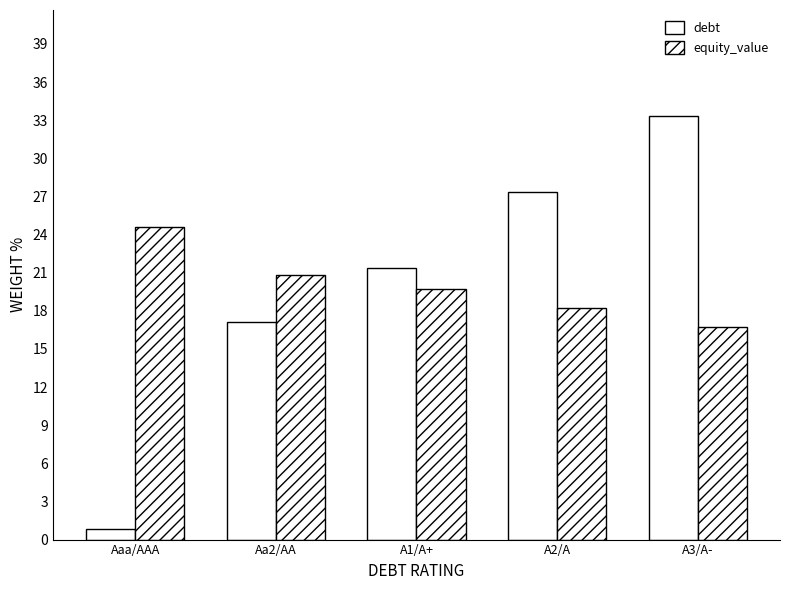

Which series has the largest range (max minus min)?

debt